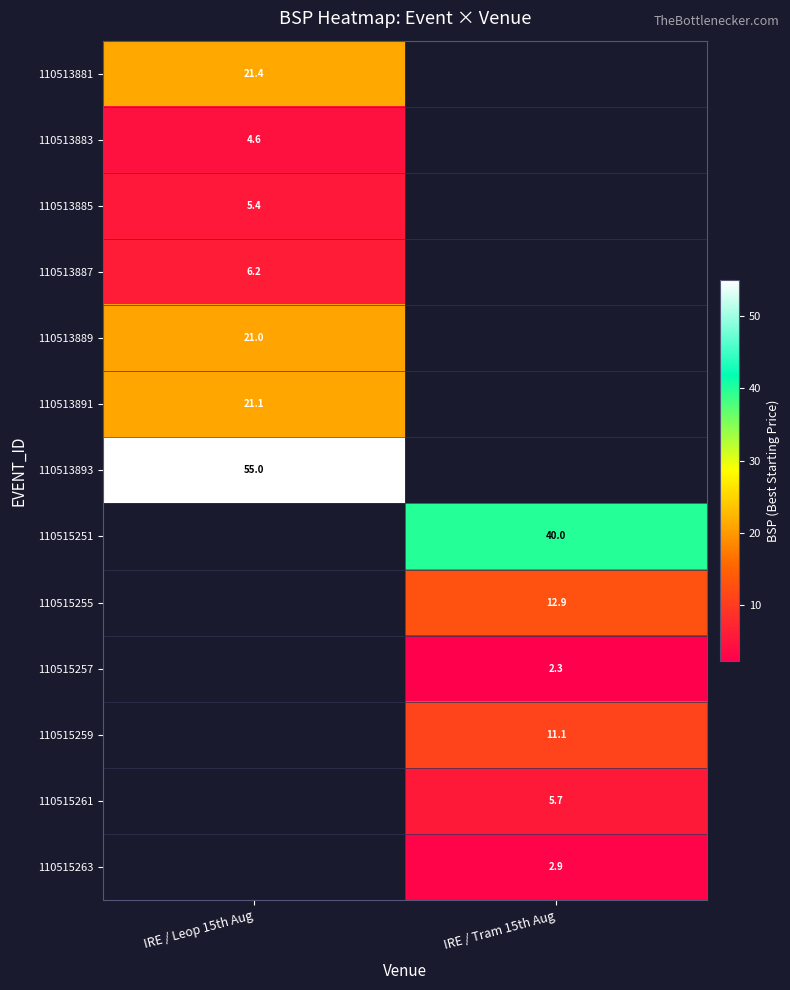

Is it true that 110513891 equals 28.1 at IRE / Leop 15th Aug?

False